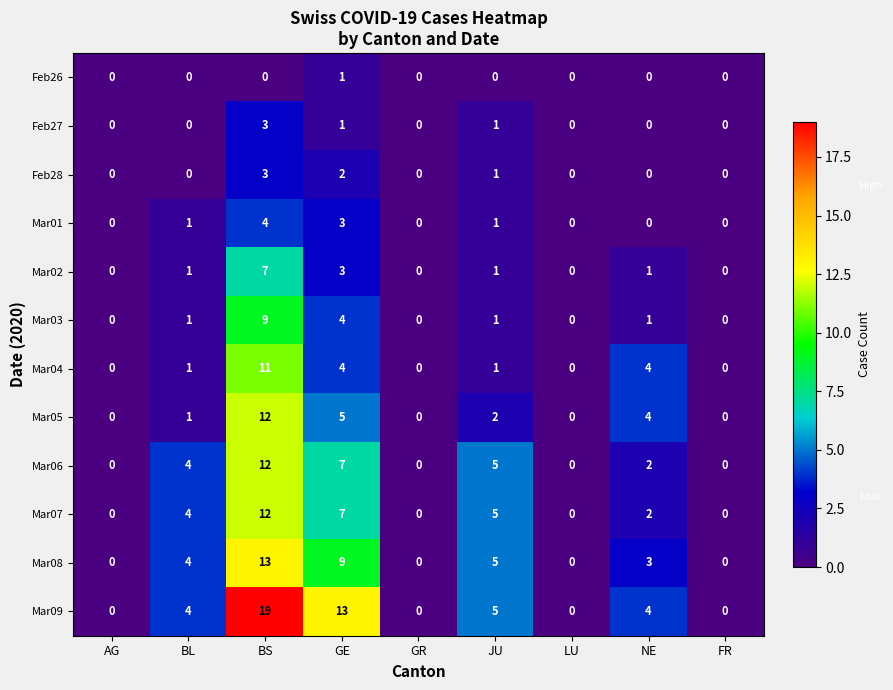

How many categories are shown in the chart?

9